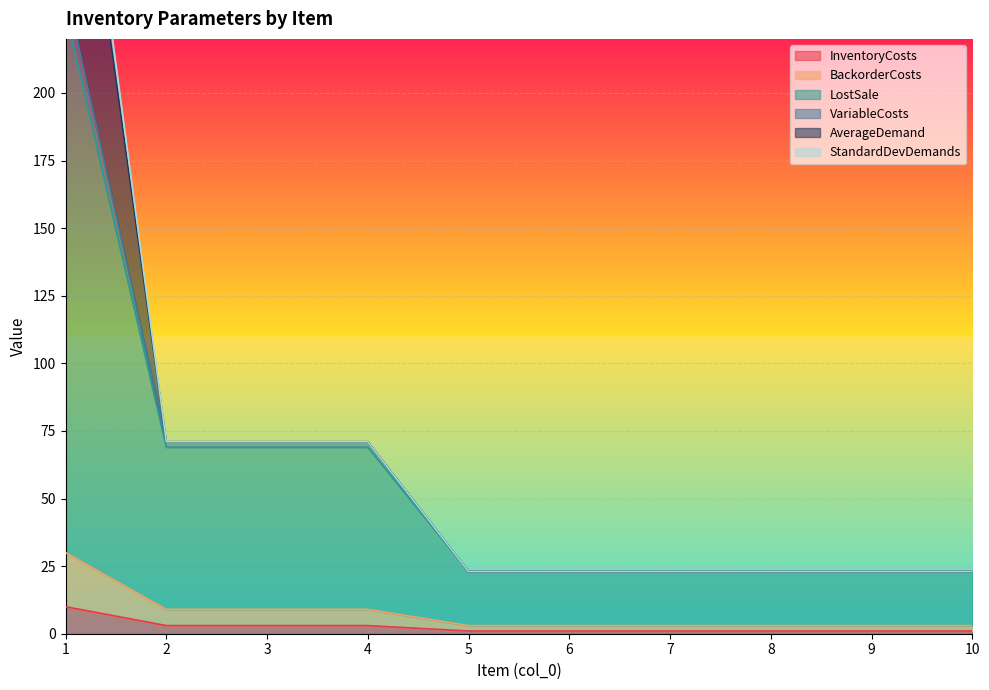

What is the maximum value for BackorderCosts?

30